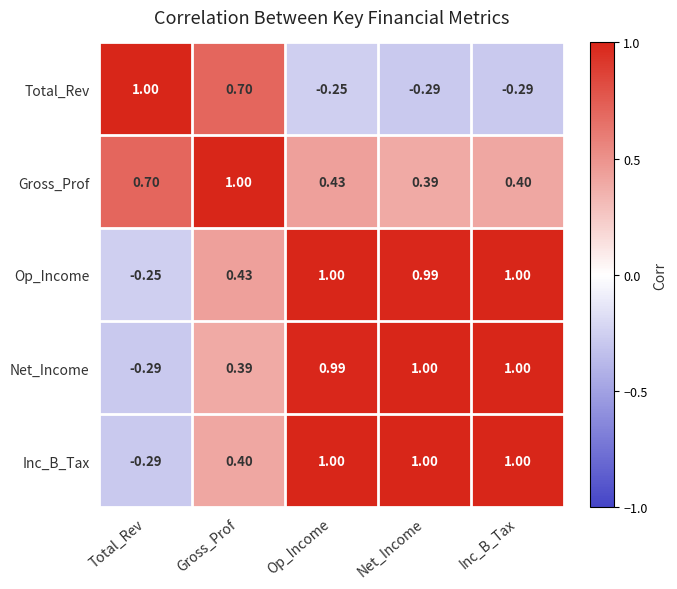

Which series changed the most between Gross_Prof and Net_Income?

Total_Rev